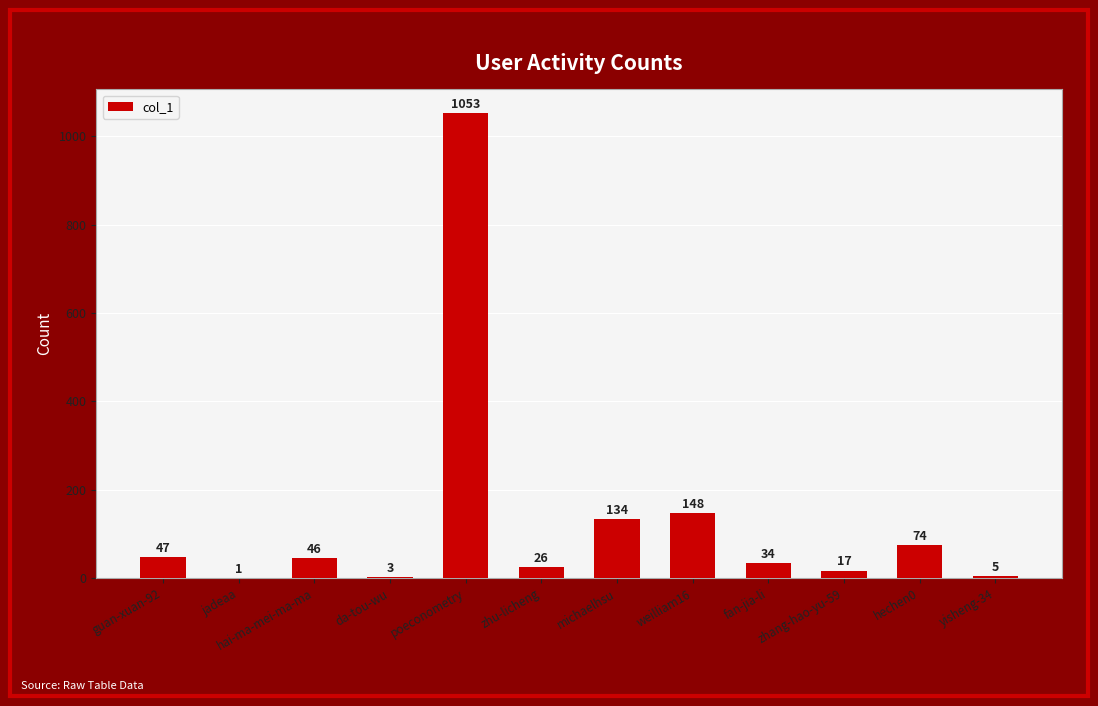

What is the maximum value shown in the chart?

1053